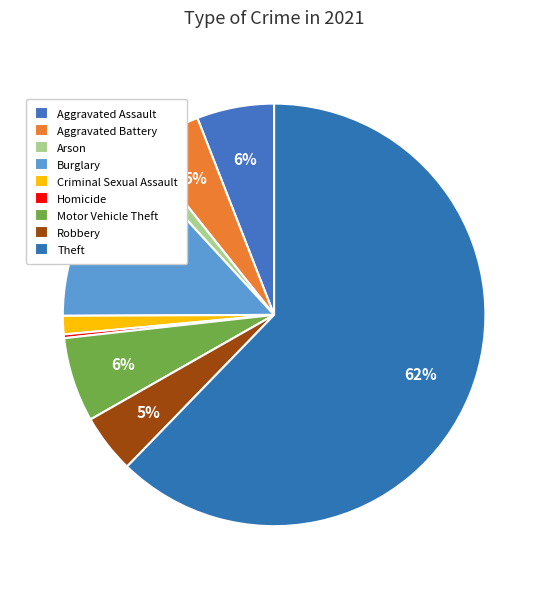

Which slice is the smallest?

Homicide